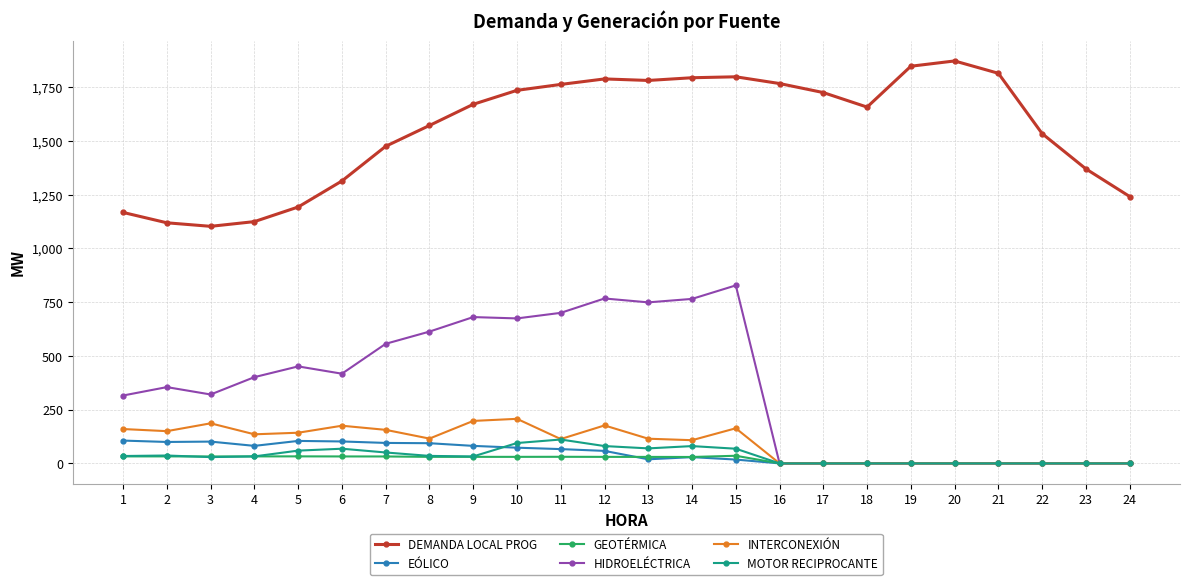

Is it true that GEOTÉRMICA equals 30.4 at 9?

True